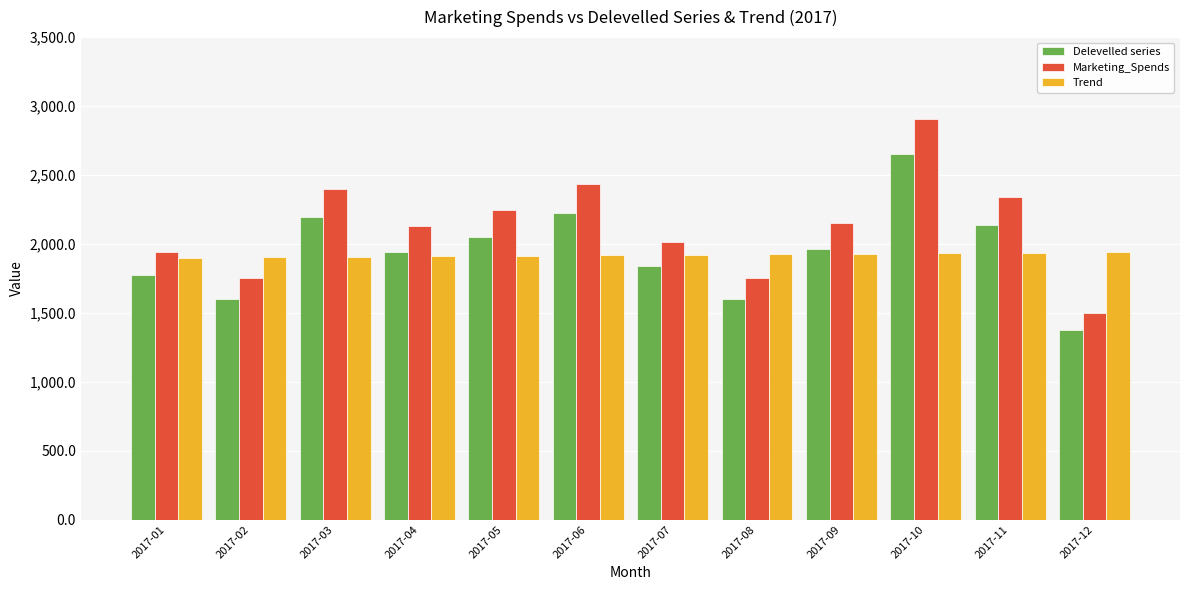

The value of Trend at 2017-12 is 1939.8. True or false?

True